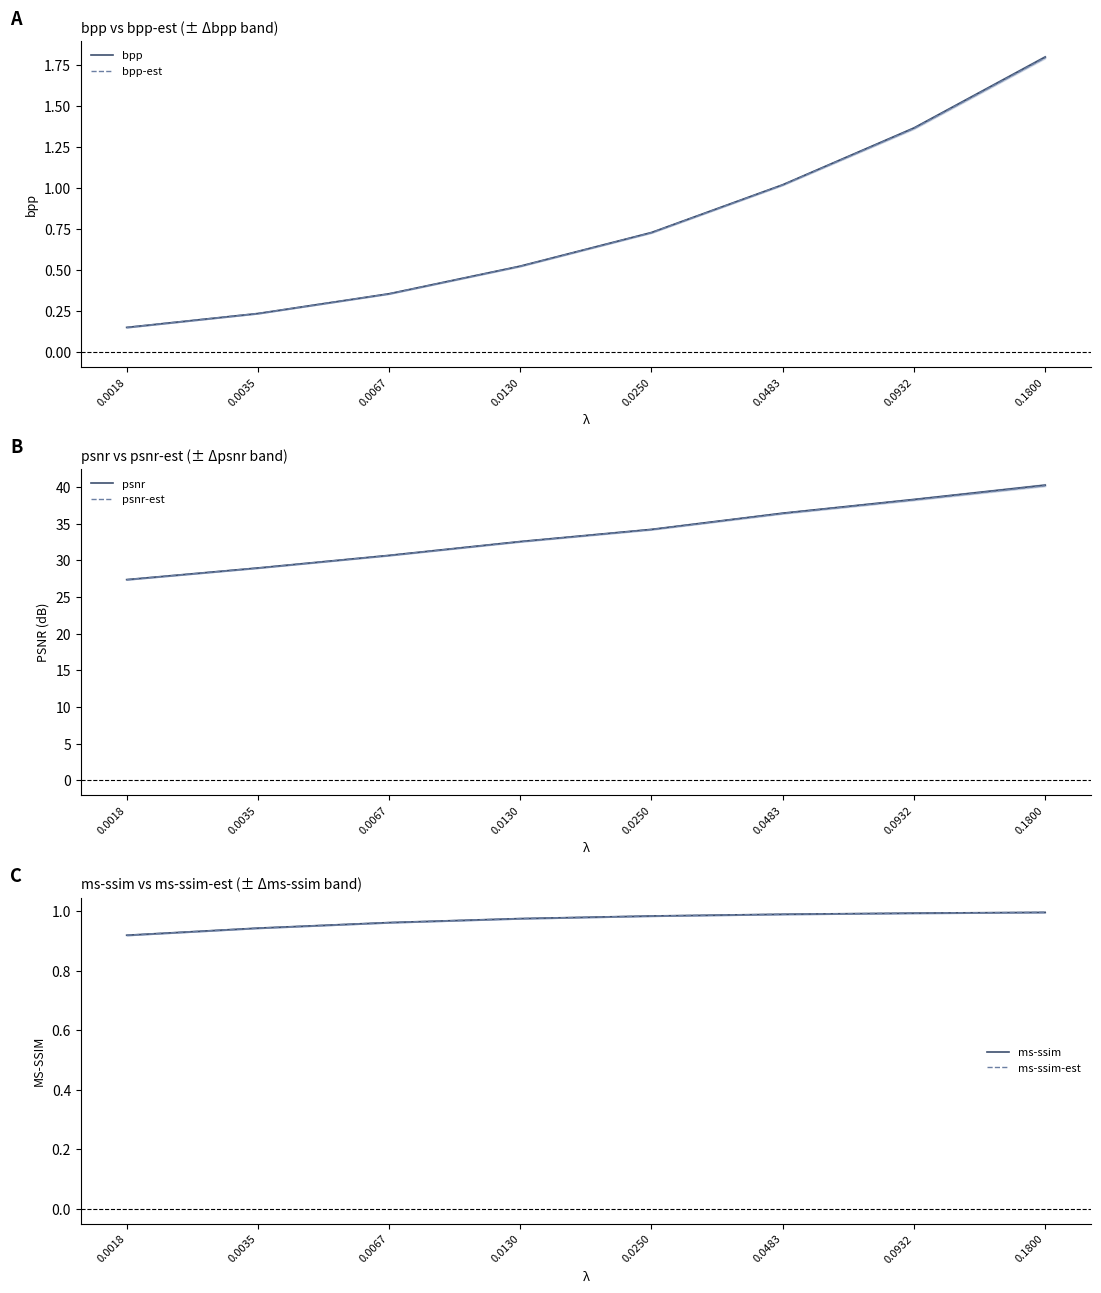

Read the ms-ssim-est value at 0.0483.

1.0